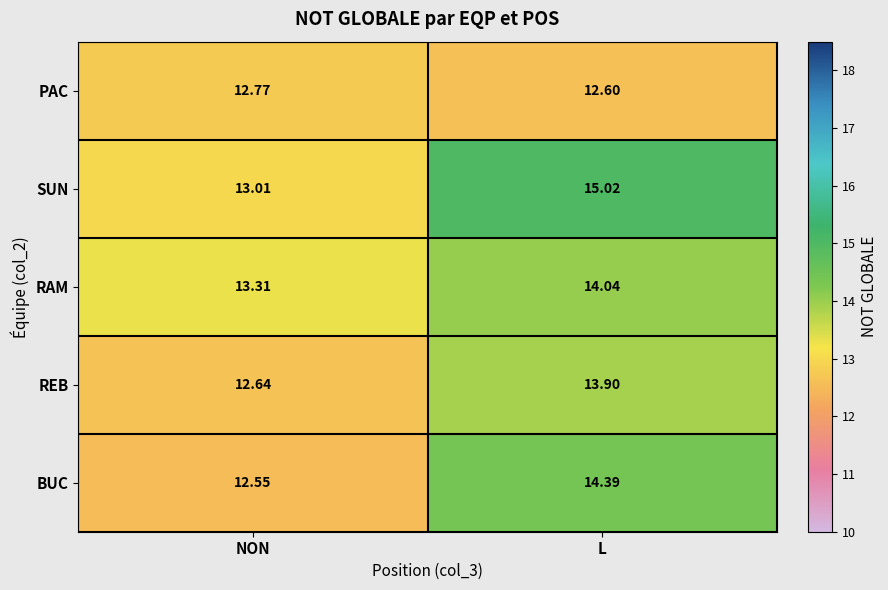

Which category has the lowest value across all series?

NON